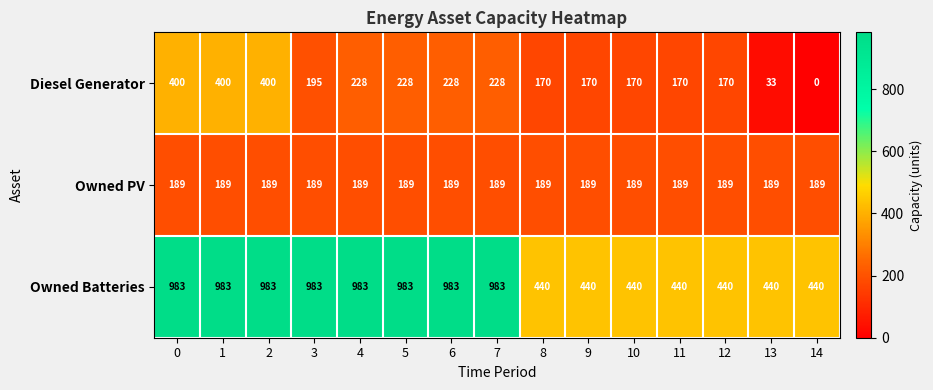

Which series has the largest total across all categories?

Owned Batteries